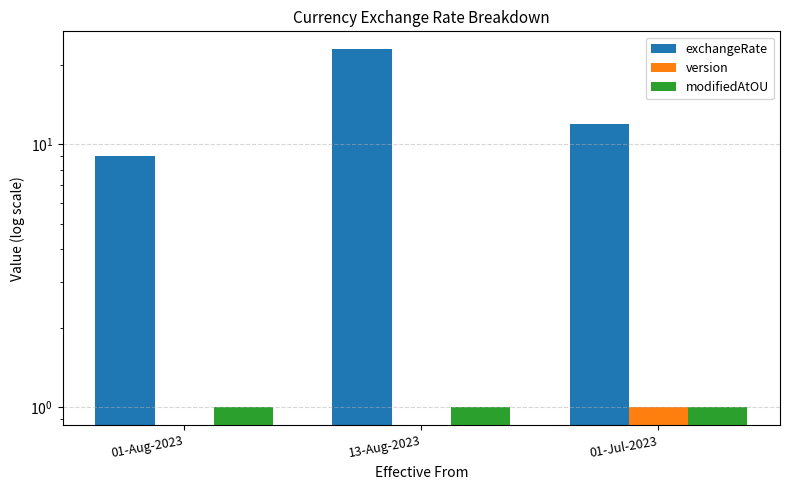

The exchangeRate series shows 23 at 13-Aug-2023. True or false?

True